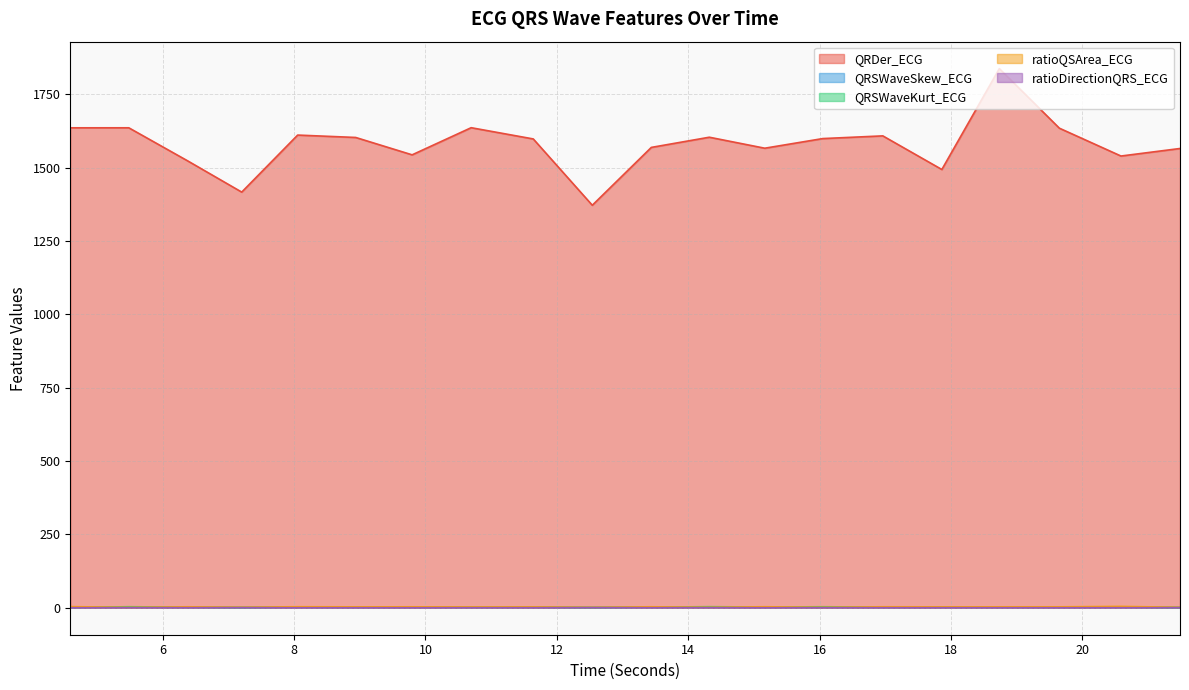

True or false: QRSWaveSkew_ECG and ratioDirectionQRS_ECG cross at least once.

False